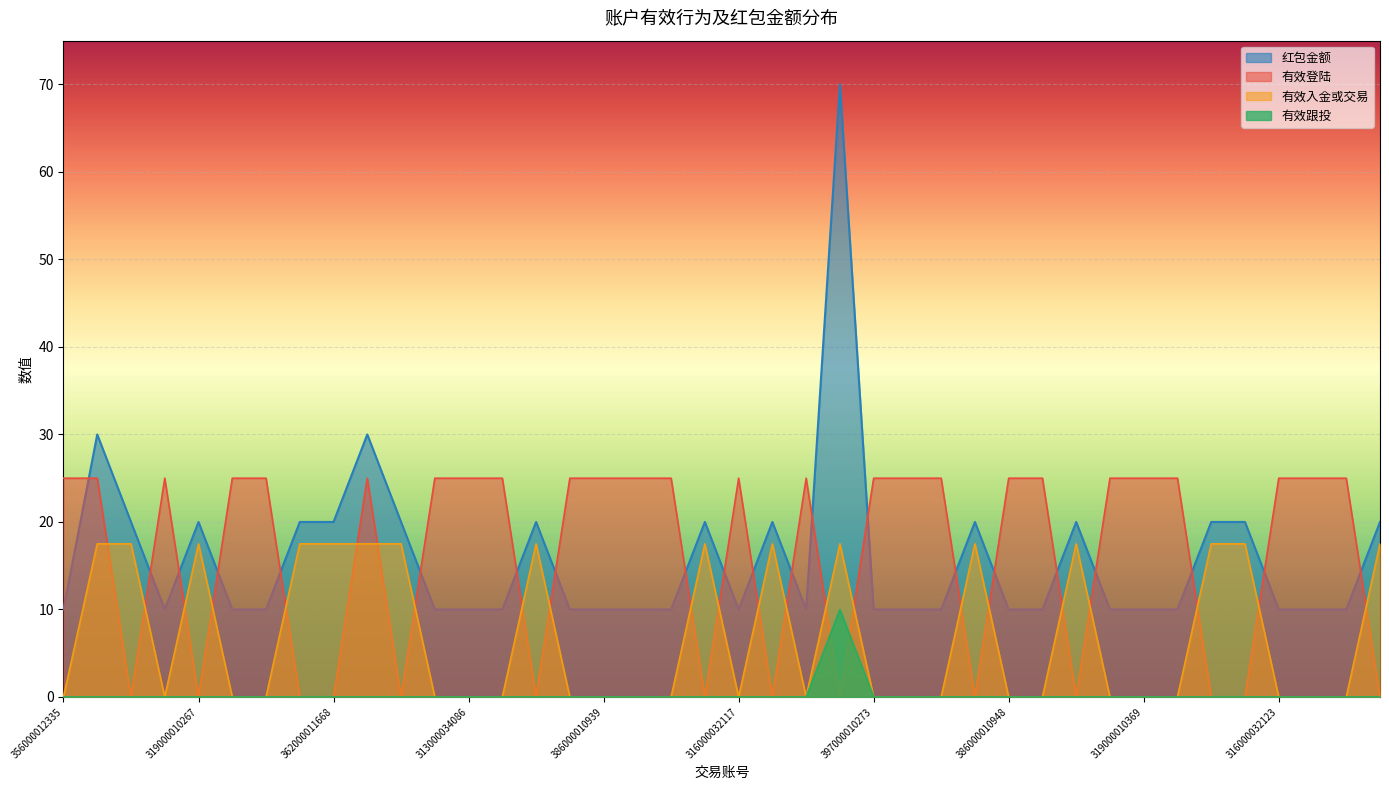

Which series has the largest total across all categories?

有效登陆